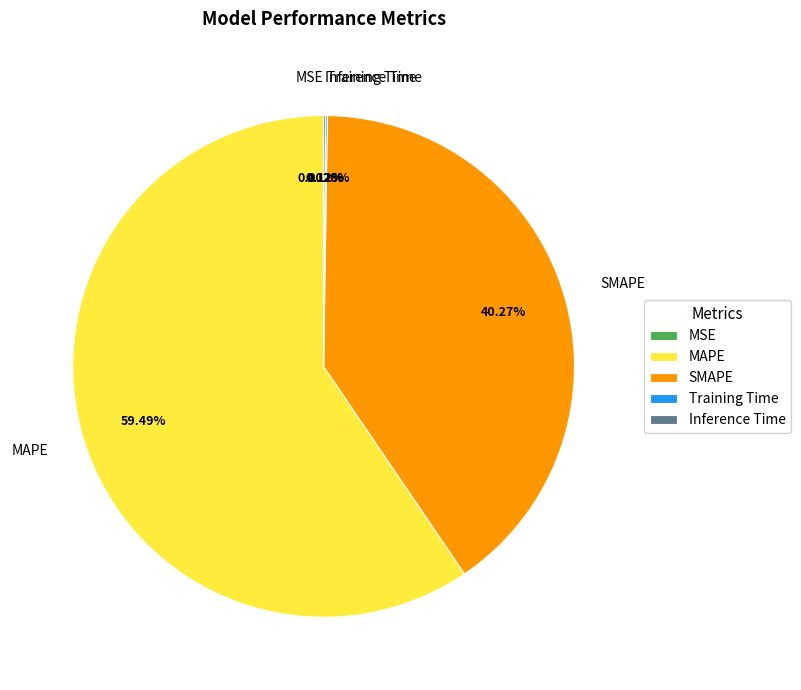

Which category has the biggest portion of the pie?

MAPE